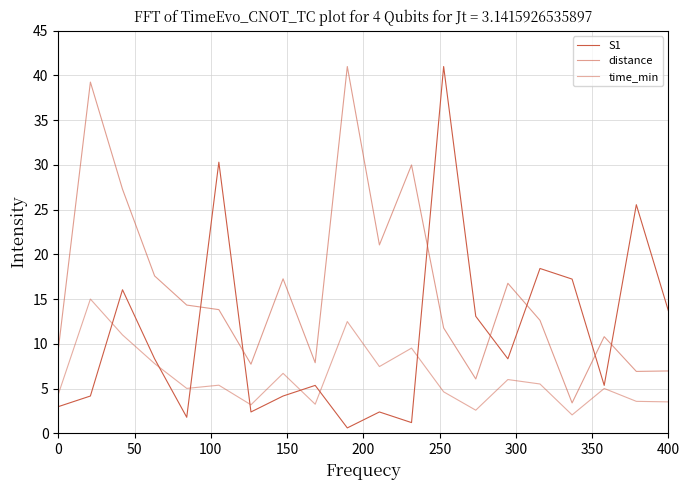

How many lines are shown in the chart?

3